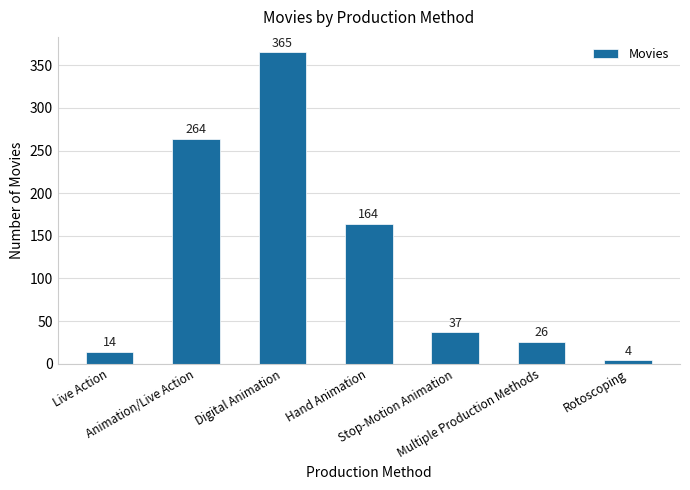

Read the value at Live Action.

14